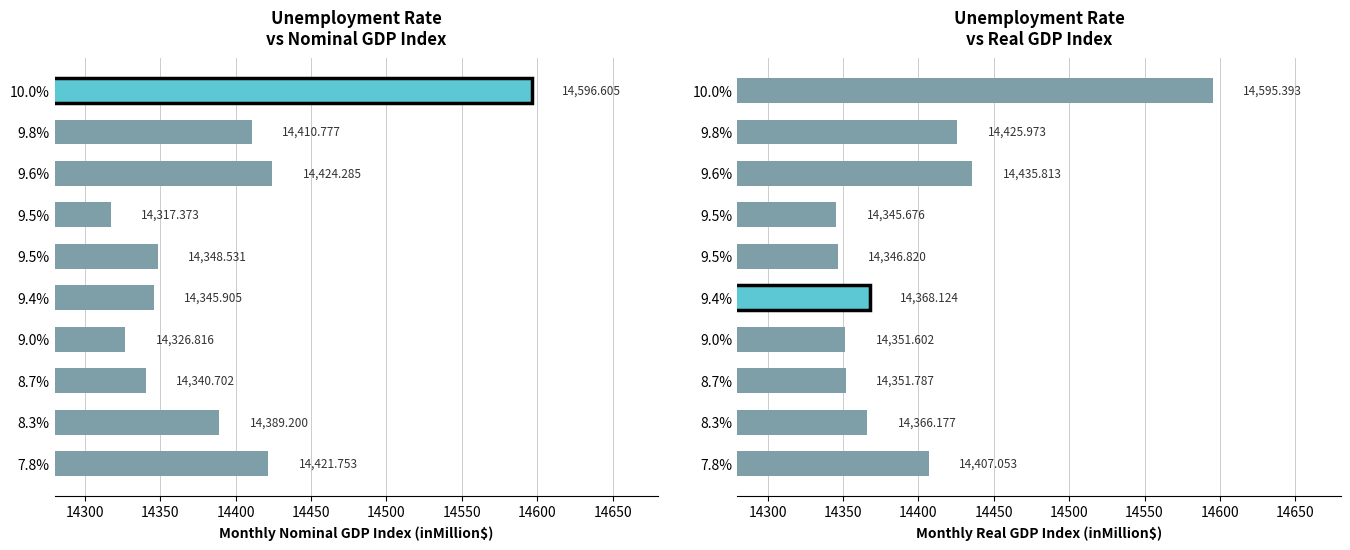

Reading left to right, transcribe all the data shown in this chart.

Monthly Nominal GDP Index (inMillion$): 14250=14421.8	14300=14389.2	14350=14340.7	14400=14326.8	14450=14345.9	14500=14348.5	14550=14317.4	14600=14424.3	14650=14410.8	14700=14596.6
Monthly Real GDP Index (inMillion$): 14250=14407.1	14300=14366.2	14350=14351.8	14400=14351.6	14450=14368.1	14500=14346.8	14550=14345.7	14600=14435.8	14650=14426.0	14700=14595.4